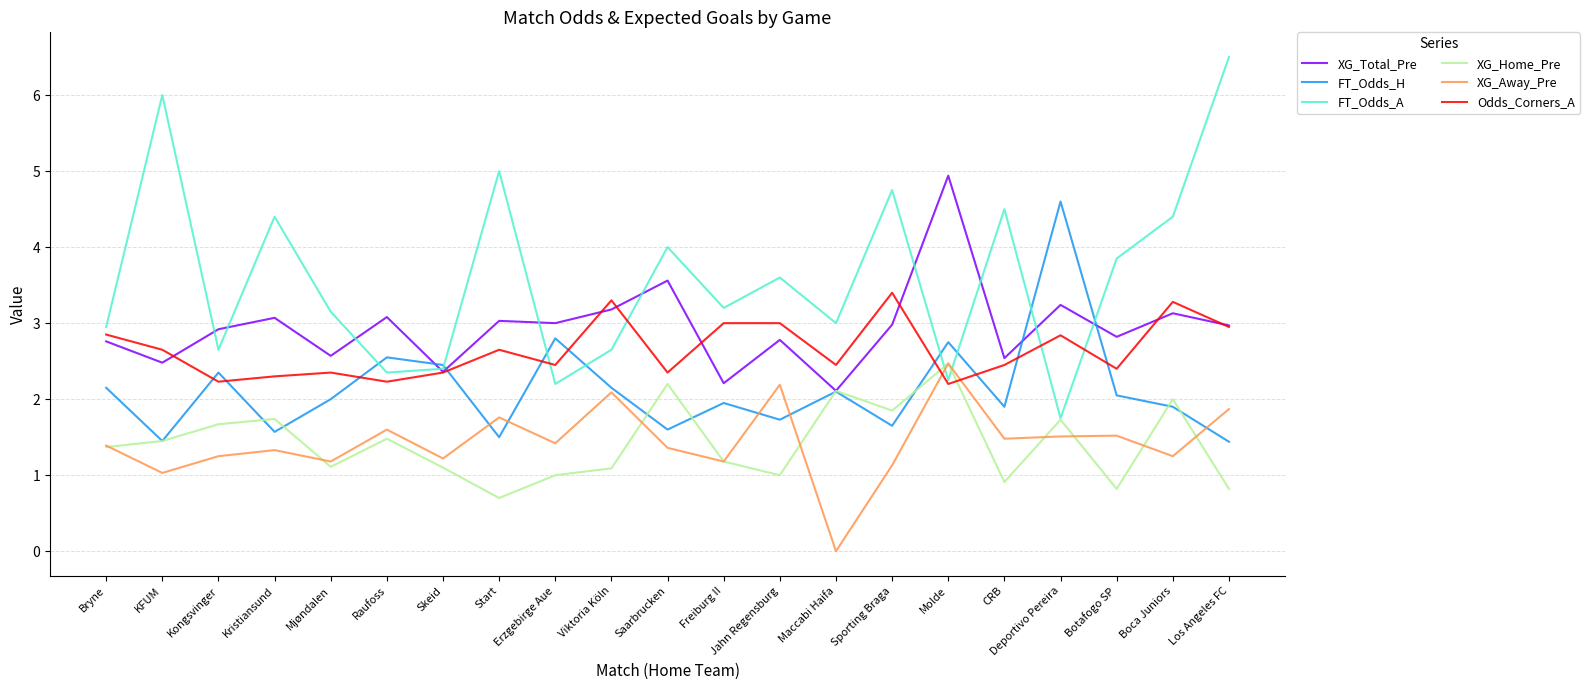

True or false: Odds_Corners_A has a value of 1.3 at Bryne.

False